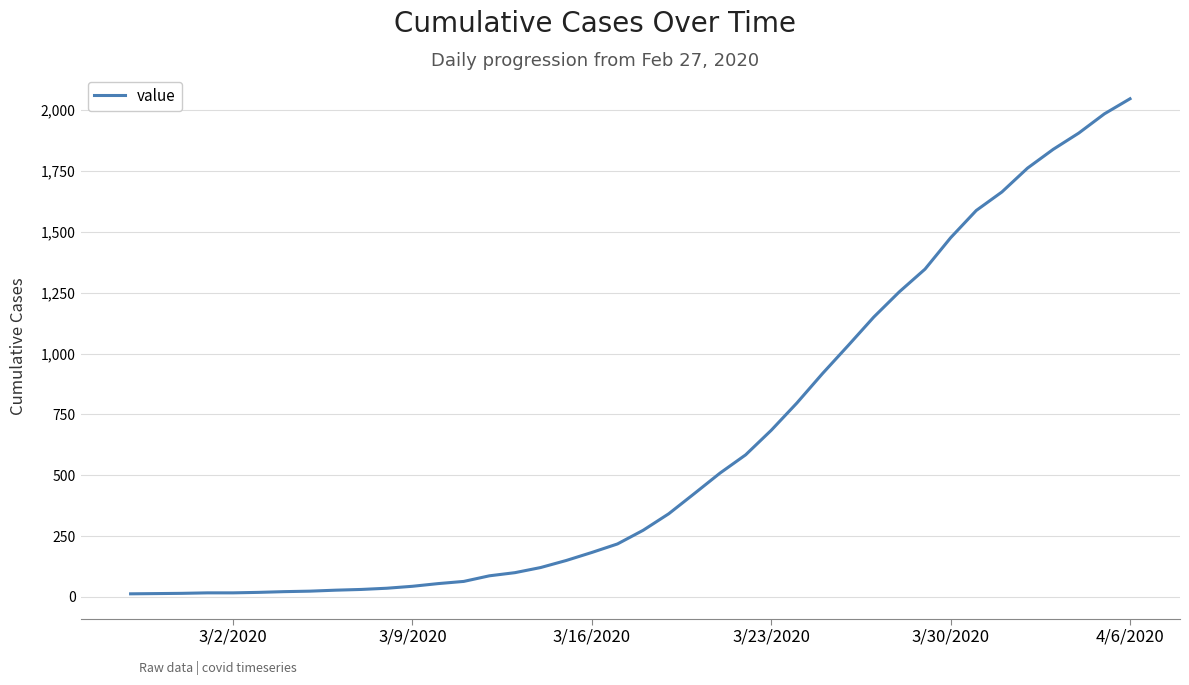

What is the difference between the maximum and minimum values?

2034